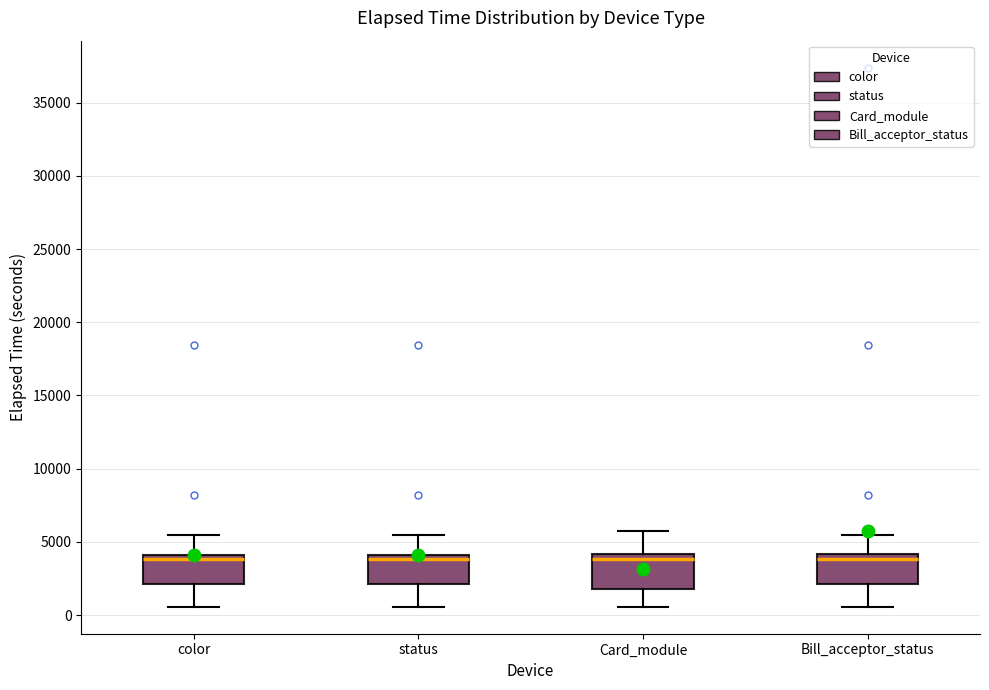

Reading left to right, transcribe this box plot: for each box, give where its median line is, the range the box spans, and where its two whiskers end, as read against the y-axis. The values are not printed on the chart, so give them approximately, as read against the axis.

color: median 4000 (just below the box's upper edge), box 2000 to 4000, whiskers 500 to 5500
status: median 4000 (just below the box's upper edge), box 2000 to 4000, whiskers 500 to 5500
Card_module: median 4000 (just below the box's upper edge), box 2000 to 4000, whiskers 500 to 5500
Bill_acceptor_status: median 4000 (just below the box's upper edge), box 2000 to 4000, whiskers 500 to 5500